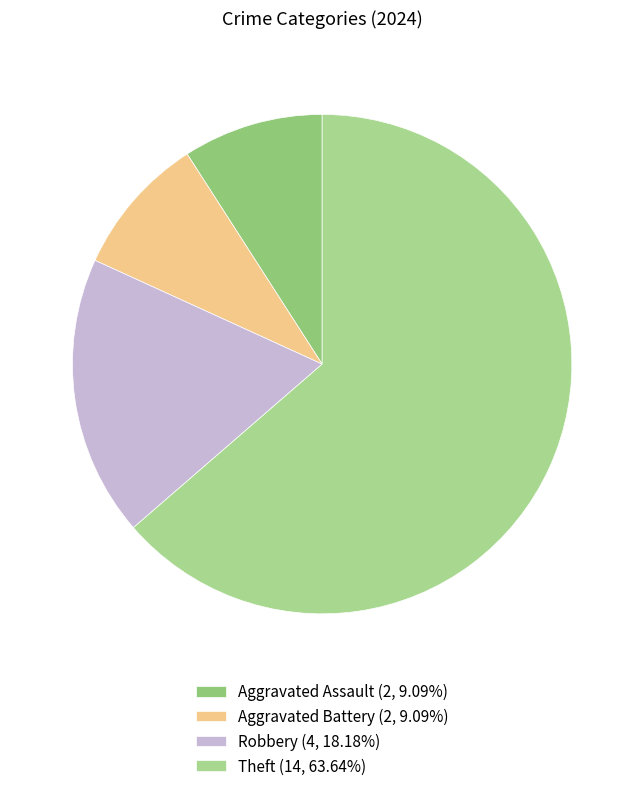

How many segments does this pie chart have?

4